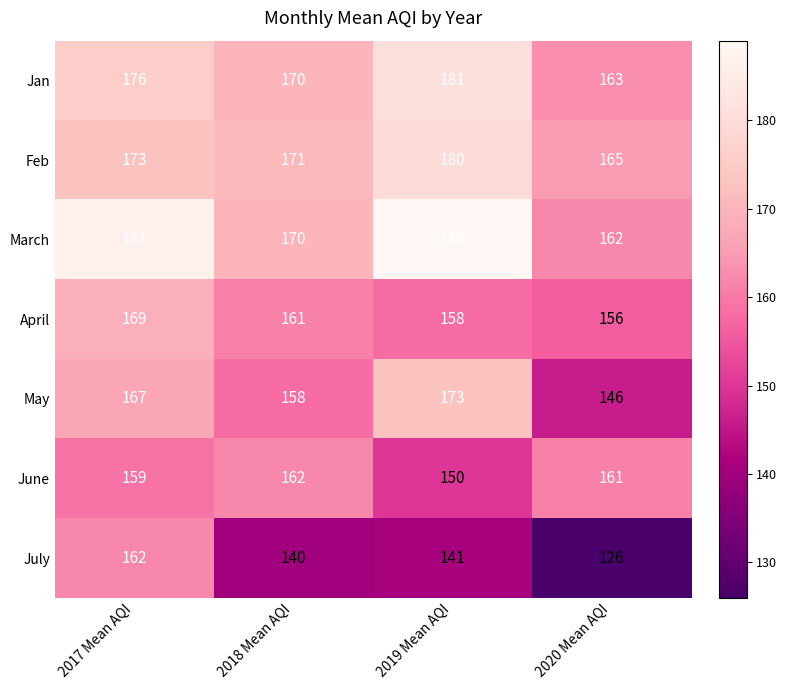

Reading right to left, list all the values displayed in this chart.

Jan: 2020 Mean AQI=163	2019 Mean AQI=181	2018 Mean AQI=170	2017 Mean AQI=176
Feb: 2020 Mean AQI=165	2019 Mean AQI=180	2018 Mean AQI=171	2017 Mean AQI=173
March: 2020 Mean AQI=162	2019 Mean AQI=189	2018 Mean AQI=170	2017 Mean AQI=187
April: 2020 Mean AQI=156	2019 Mean AQI=158	2018 Mean AQI=161	2017 Mean AQI=169
May: 2020 Mean AQI=146	2019 Mean AQI=173	2018 Mean AQI=158	2017 Mean AQI=167
June: 2020 Mean AQI=161	2019 Mean AQI=150	2018 Mean AQI=162	2017 Mean AQI=159
July: 2020 Mean AQI=126	2019 Mean AQI=141	2018 Mean AQI=140	2017 Mean AQI=162